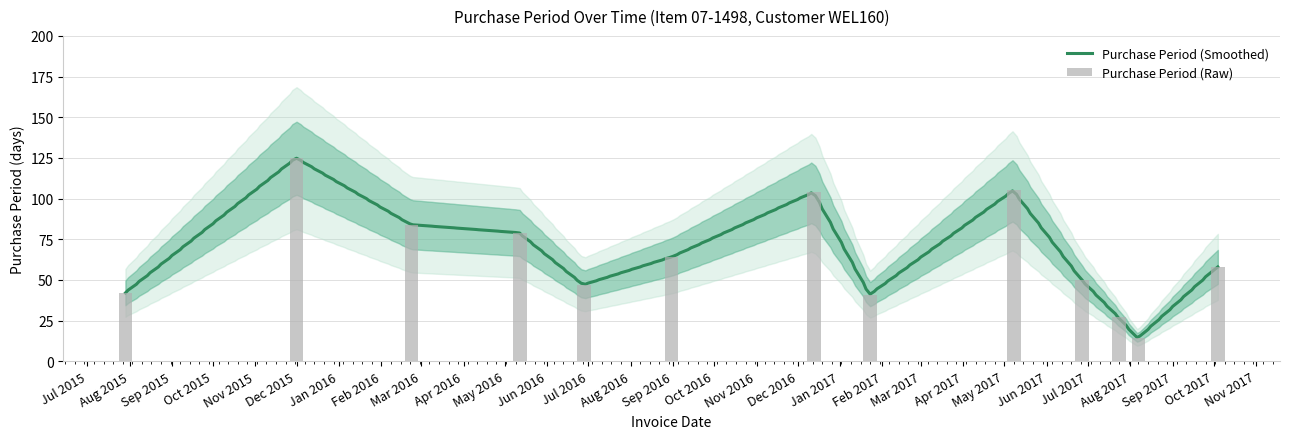

What is the smallest value displayed?

14